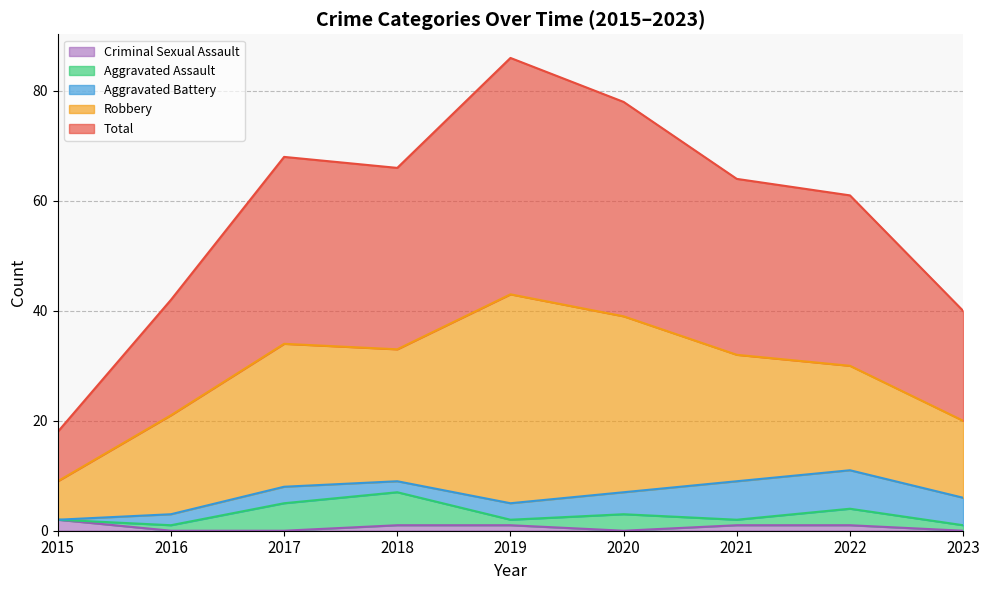

Rank the series at 2023 from lowest to highest value.

Criminal Sexual Assault, Aggravated Assault, Aggravated Battery, Robbery, Total